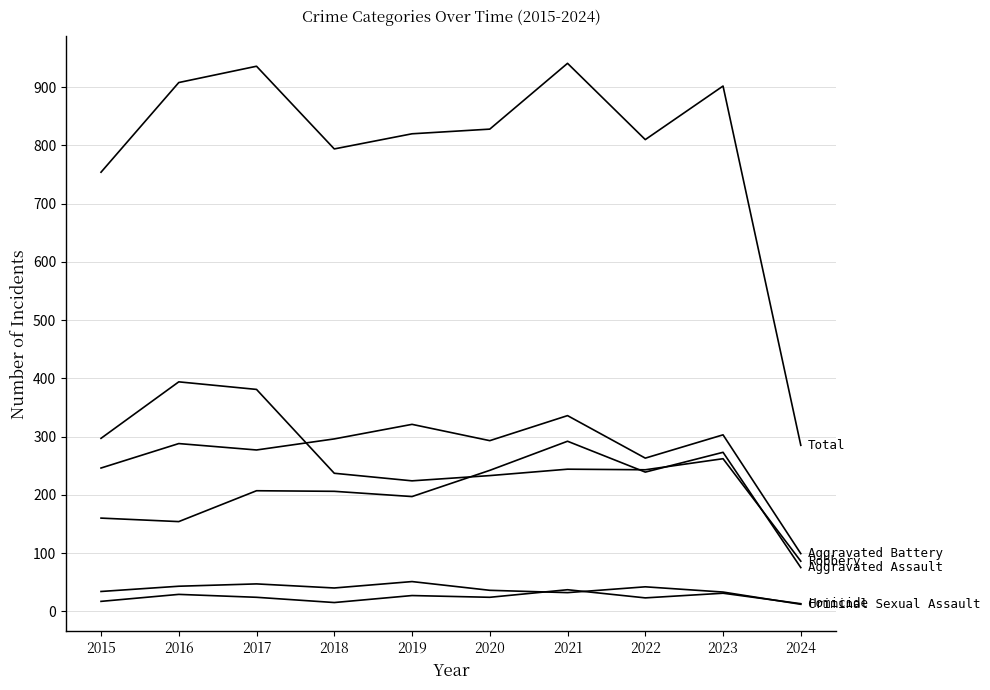

What is the spread (max minus min) of values at 2022?

787